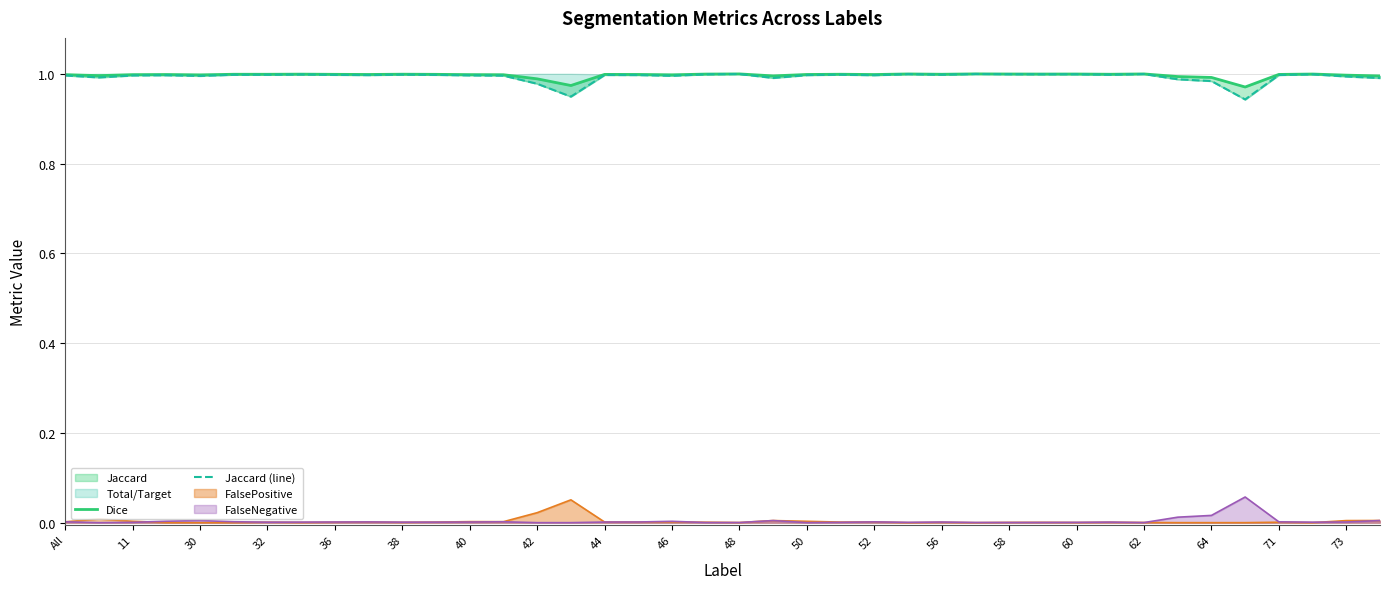

What is the approximate value of Jaccard (line) at 64?

1.0